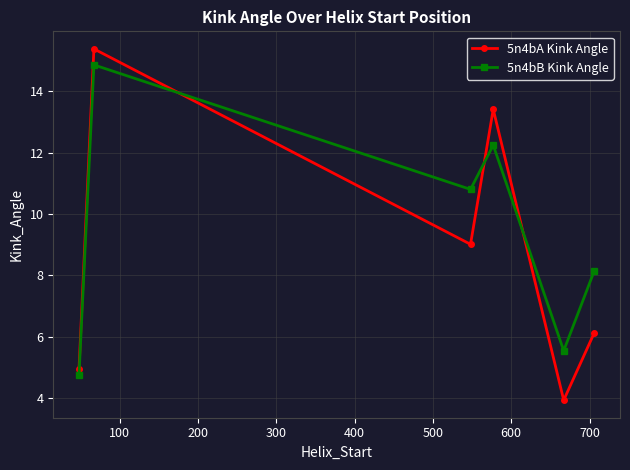

What is the value of the 5n4bA Kink Angle point at the 2nd from the left?

15.4